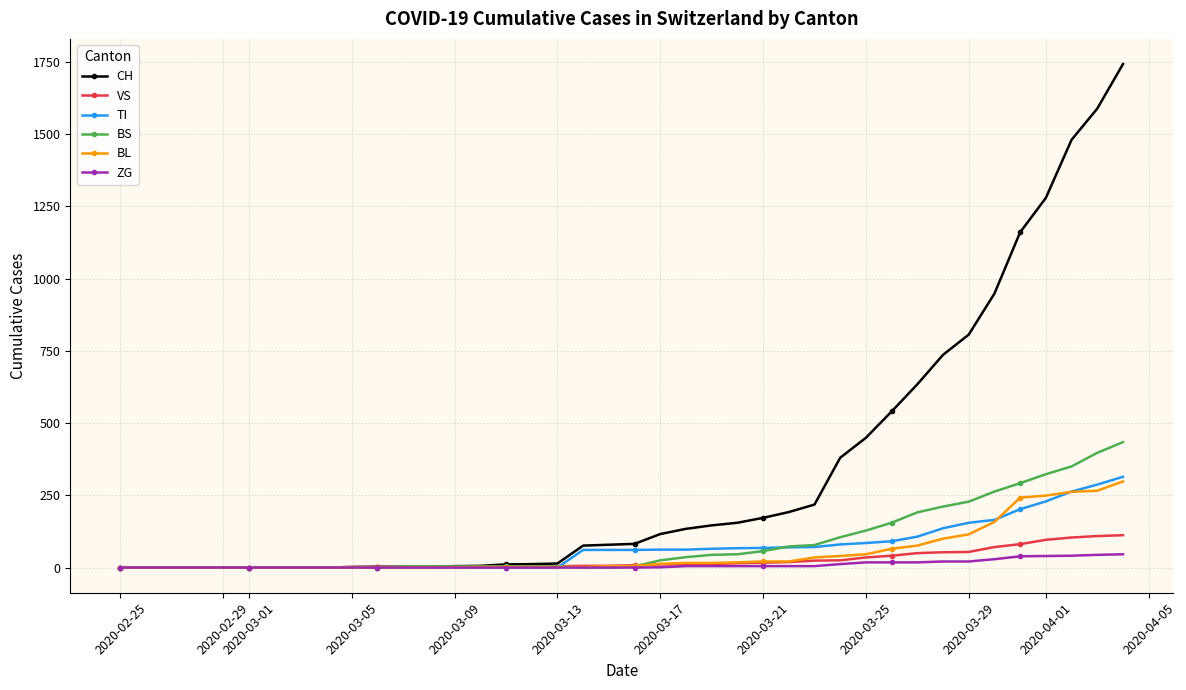

Which series has the largest total across all categories?

CH